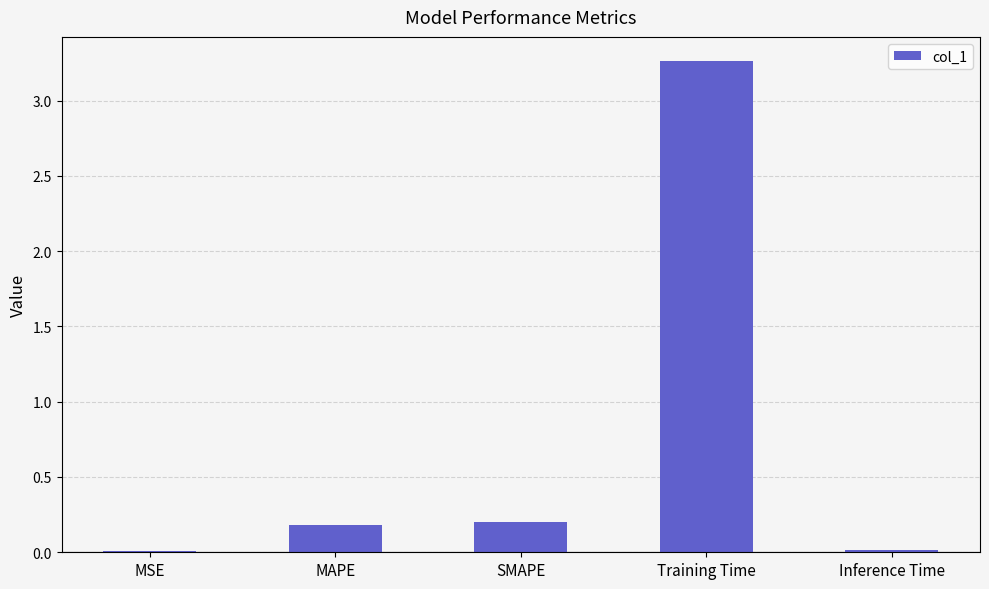

The value at MAPE is 0.2. True or false?

True